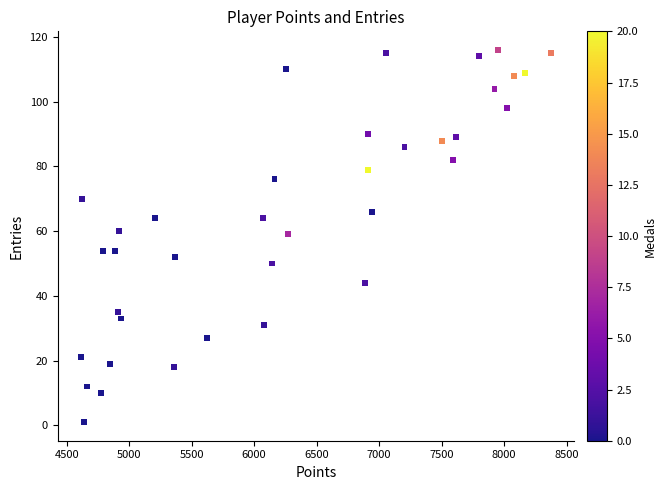

What is the range of Y values (max minus min)?

115